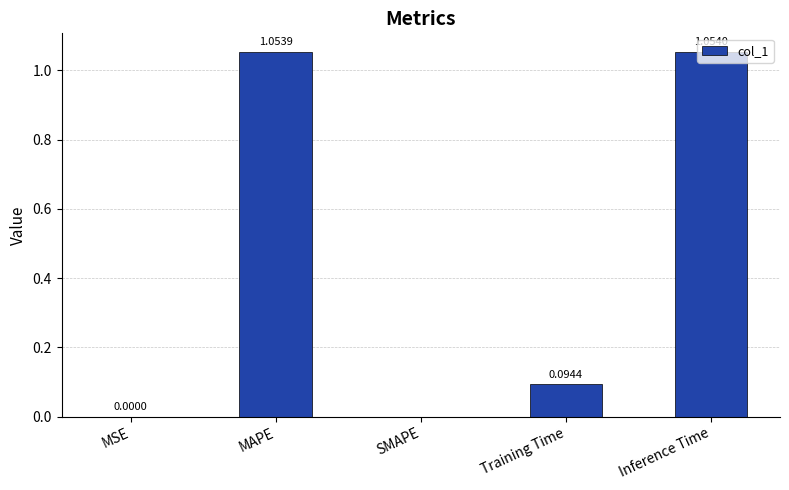

Which label corresponds to the largest value in the chart?

Inference Time